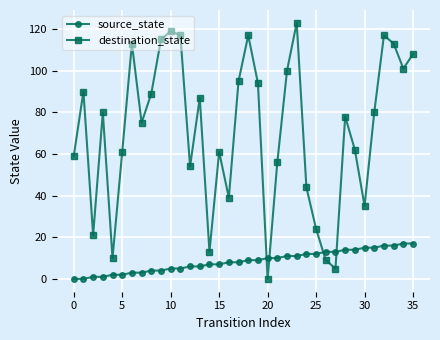

Which series has the largest range (max minus min)?

destination_state